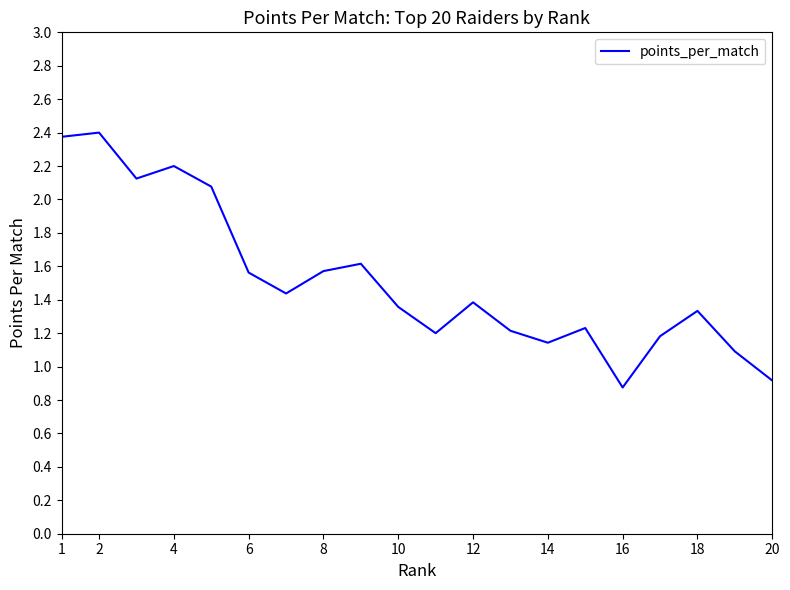

What is the smallest value displayed?

0.9